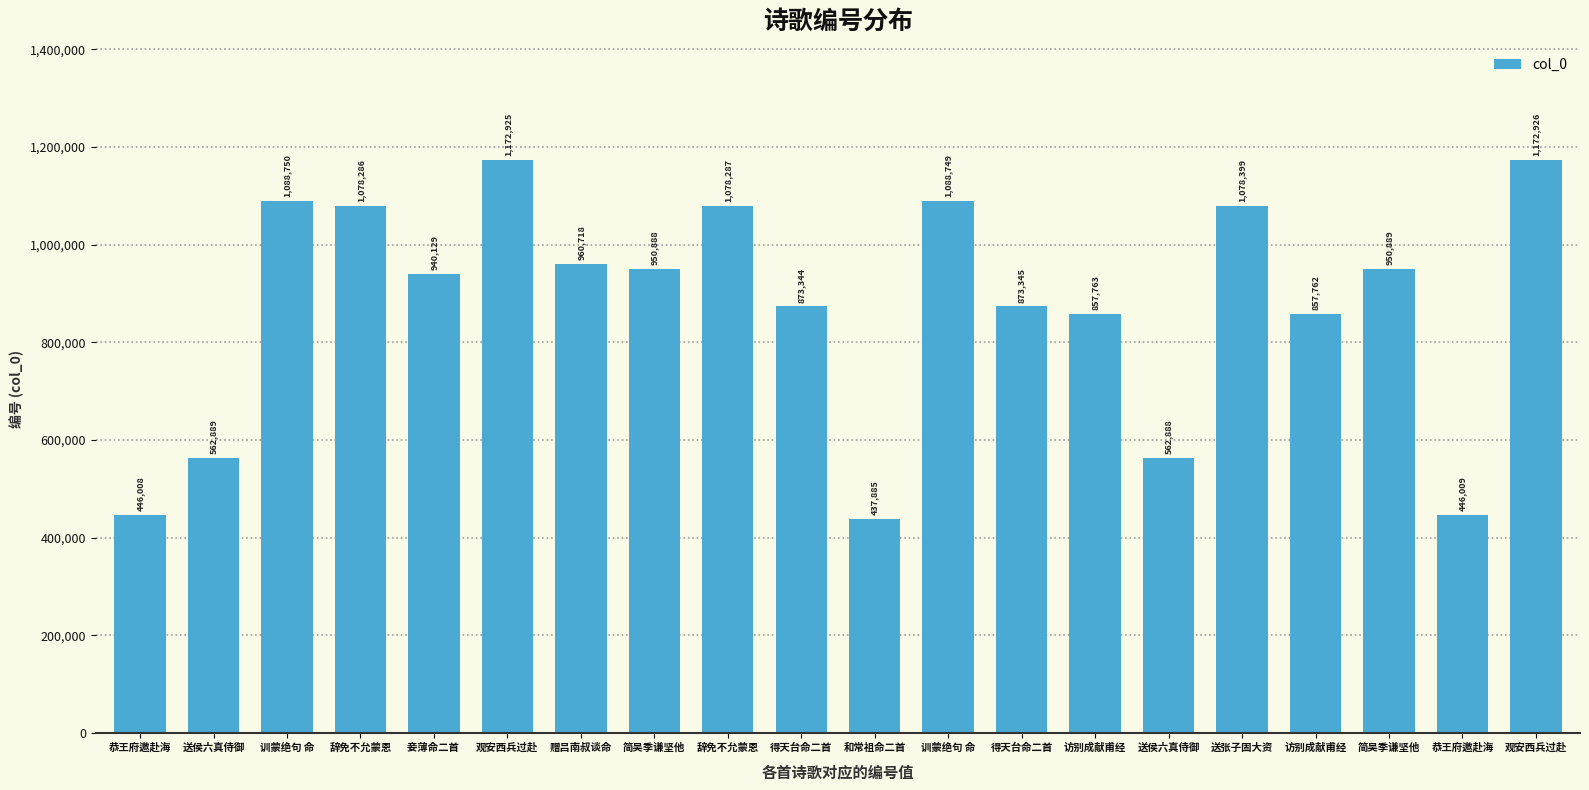

What is the ratio of the value at 辞免不允蒙恩 to the value at 赠吕南叔谈命?

1.1